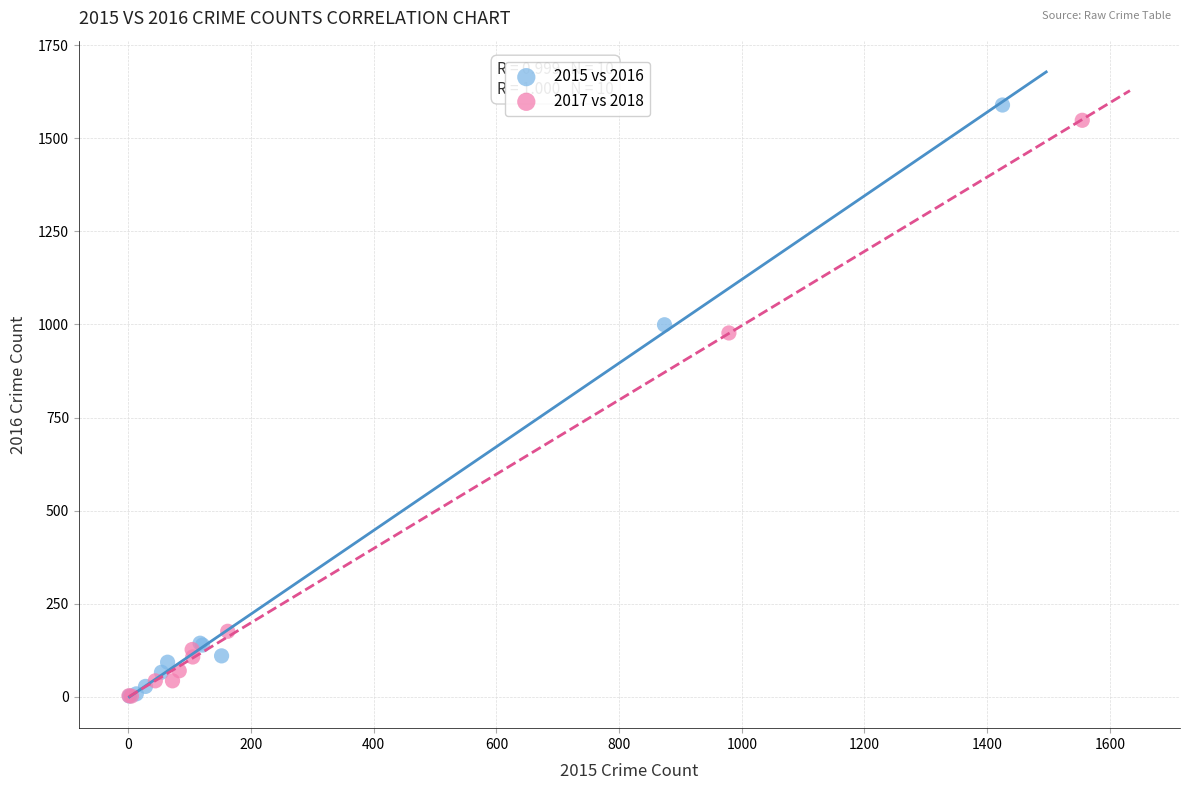

What are all the series names shown in the legend?

2015 vs 2016, 2017 vs 2018